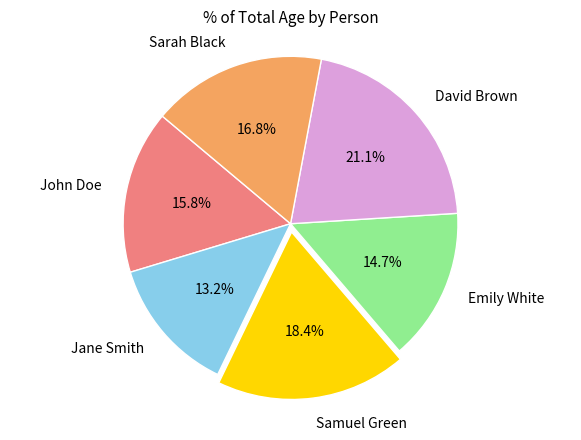

Does Samuel Green represent more than half of the total?

No